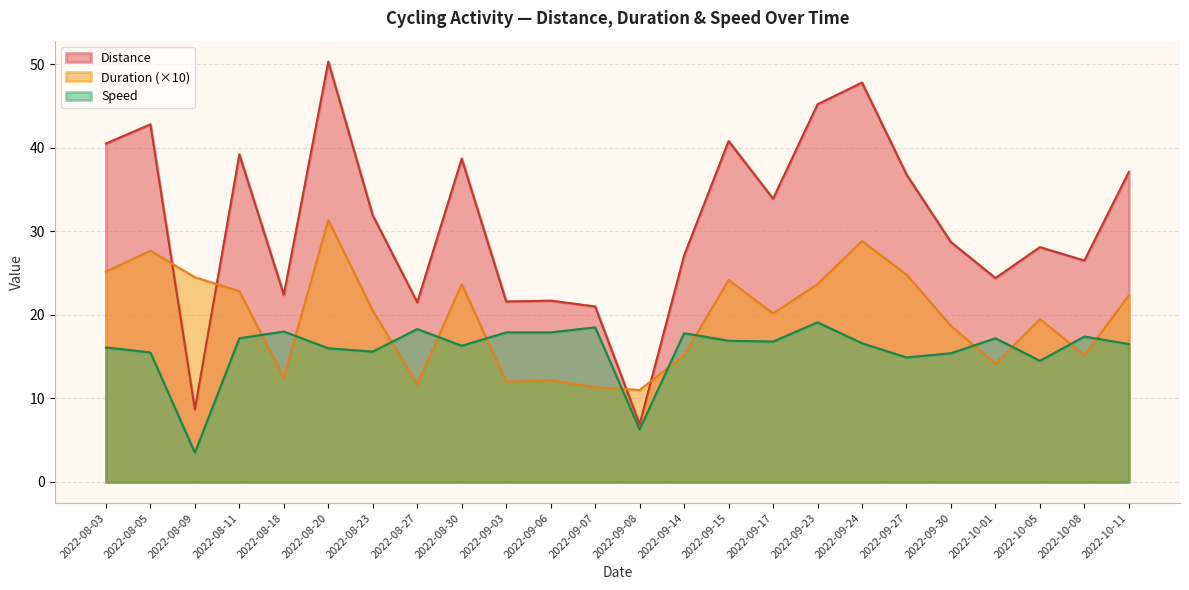

What value does the Duration series have at 2022-08-23?

20.5